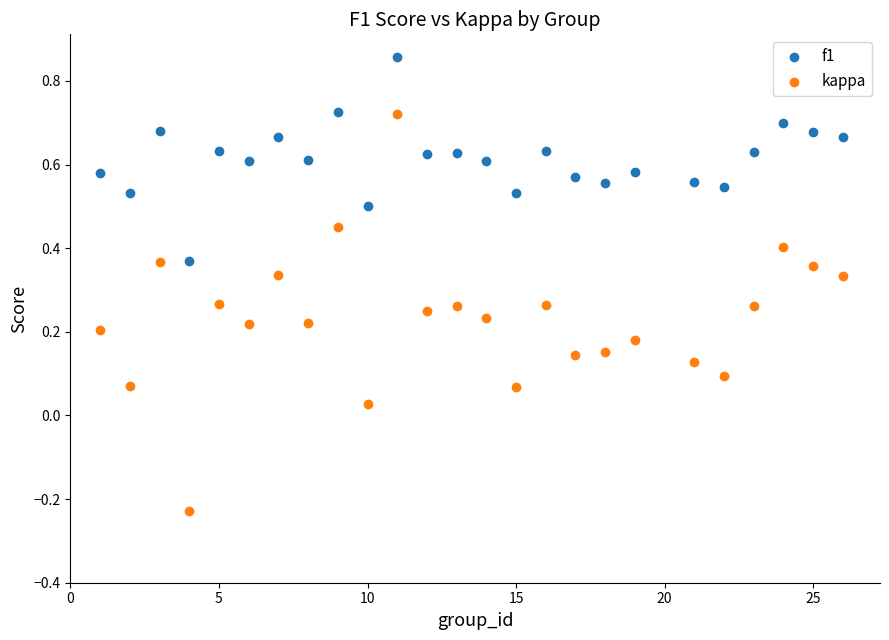

What are all the series names shown in the legend?

f1, kappa